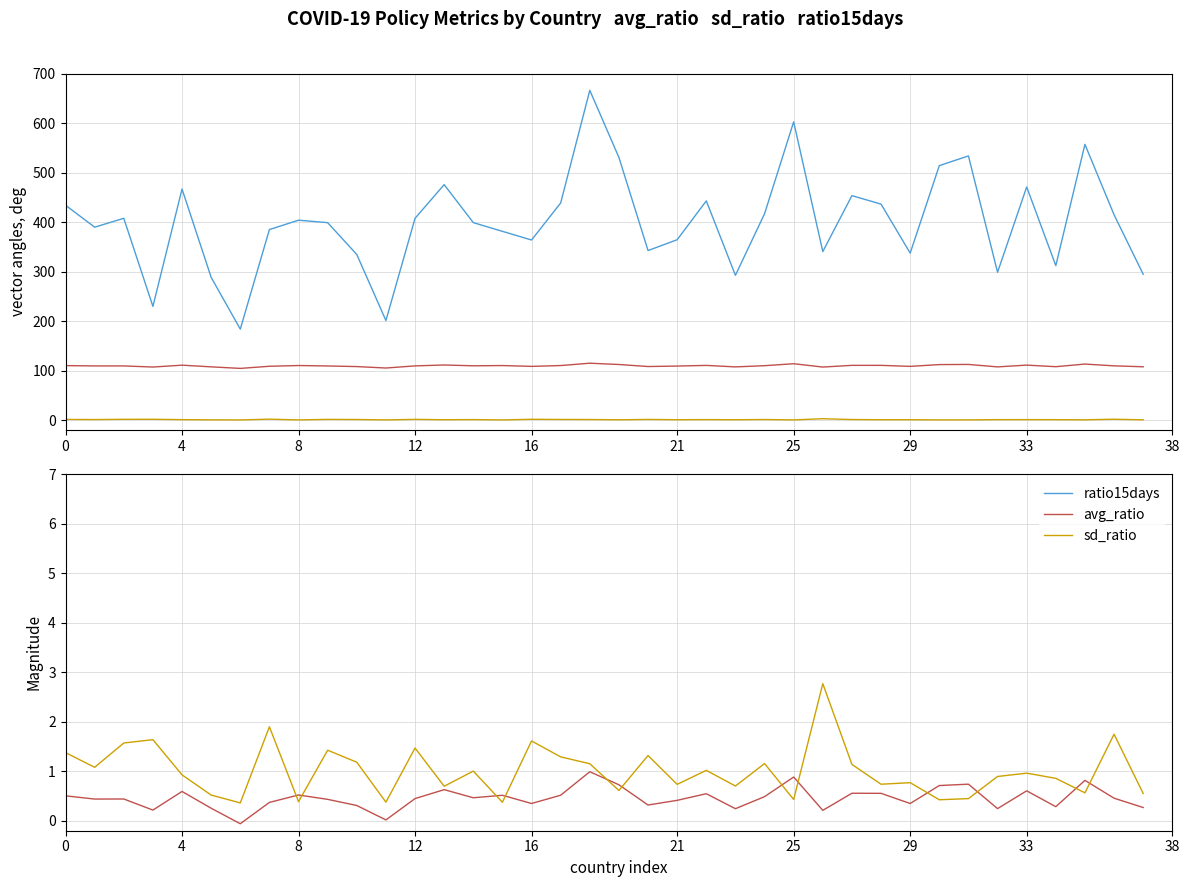

Rank the series by their maximum value, from lowest to highest.

avg_ratio, sd_ratio, ratio15days